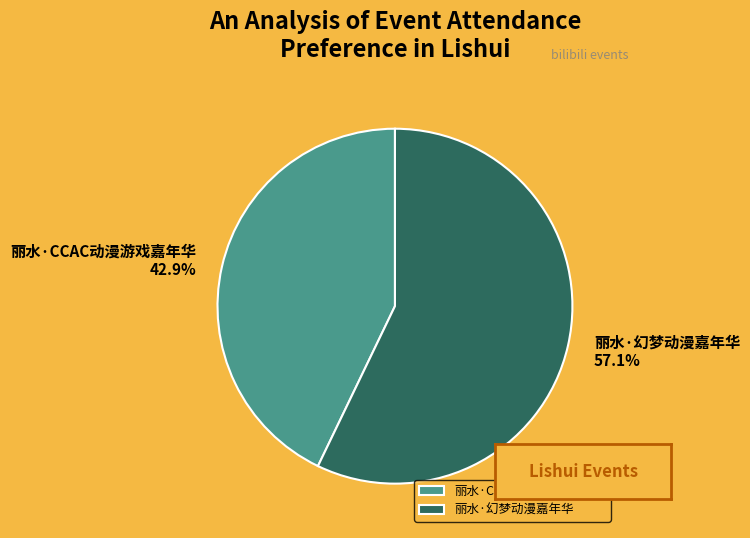

Is there any slice that represents more than half of the pie?

Yes